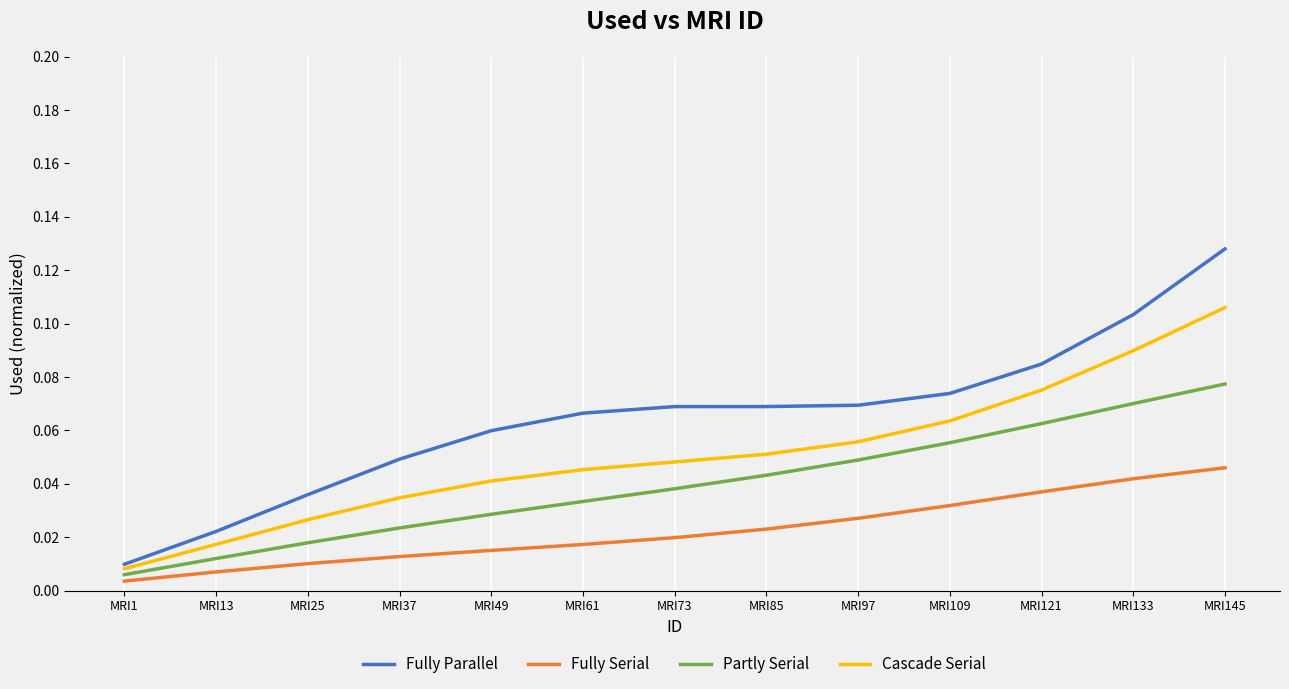

True or false: Cascade Serial and Fully Serial intersect in this chart.

False